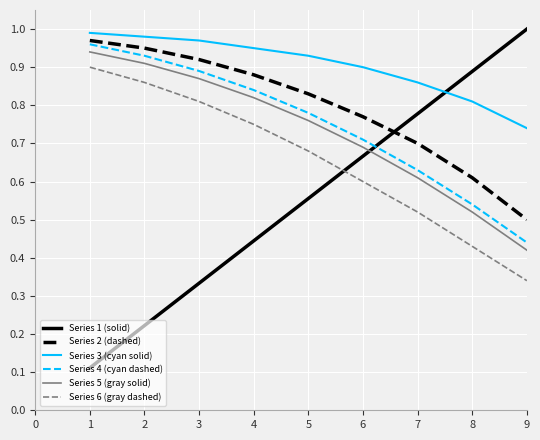

Where is Series 2 (dashed) nearest to the value 0?

9